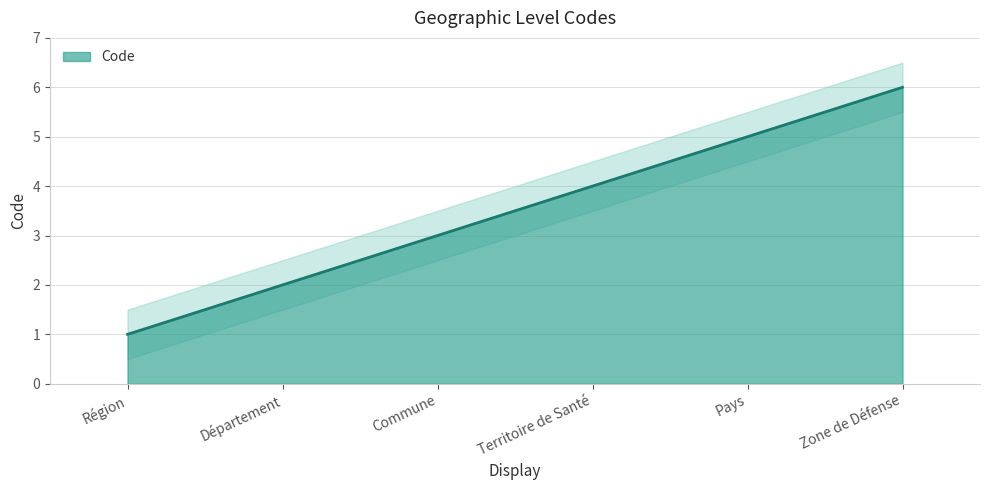

Count the number of categories in the chart.

6